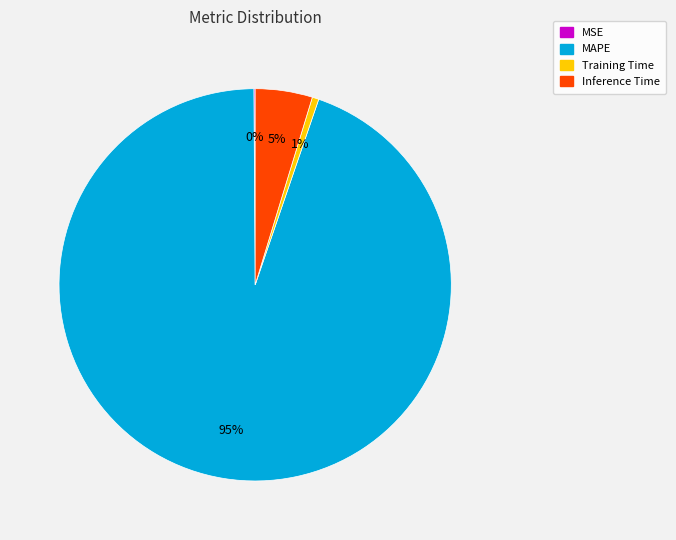

What is the largest slice in the pie chart?

MAPE